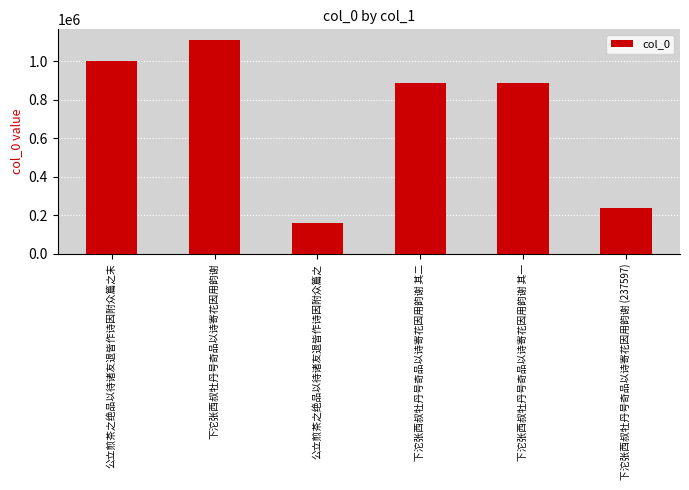

True or false: the data shows 1394555 at 公立煎茶之绝品以待诸友退皆作诗因附众篇之末.

False